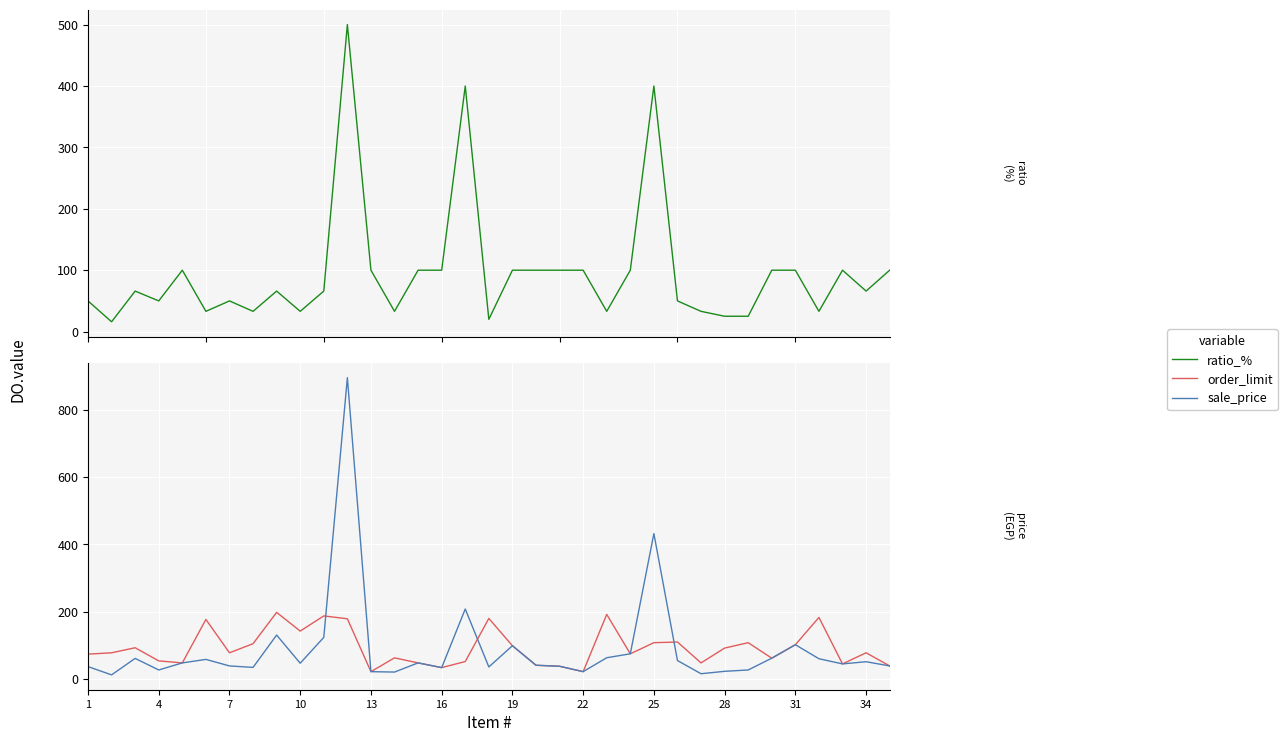

Rank the series by their maximum value, from lowest to highest.

order_limit, ratio_%, sale_price